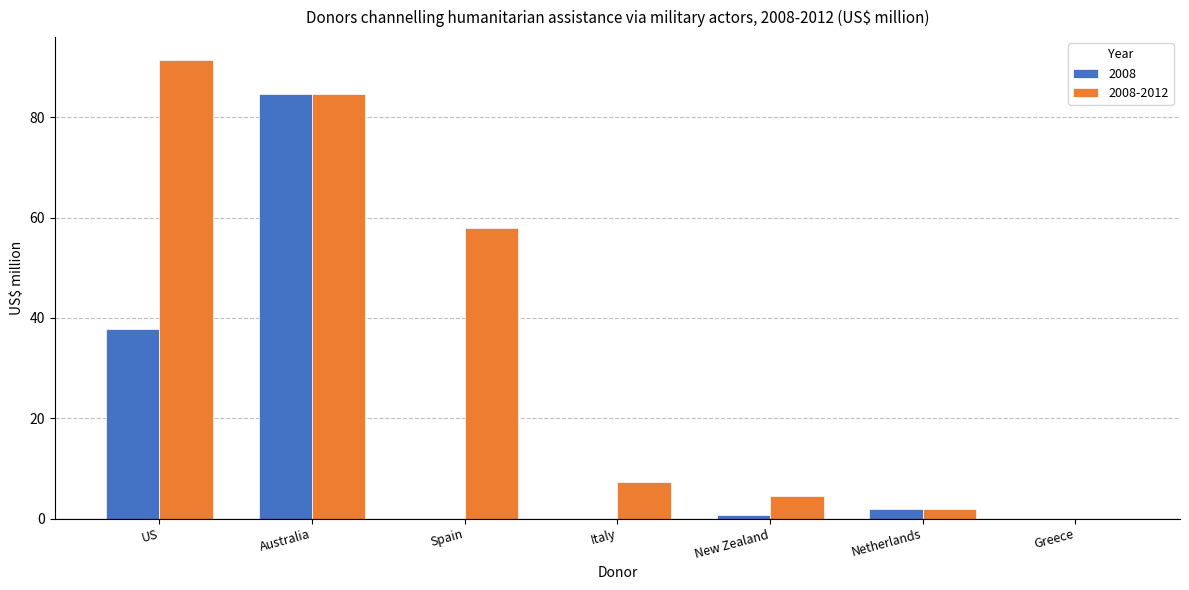

Count the number of categories in the chart.

7